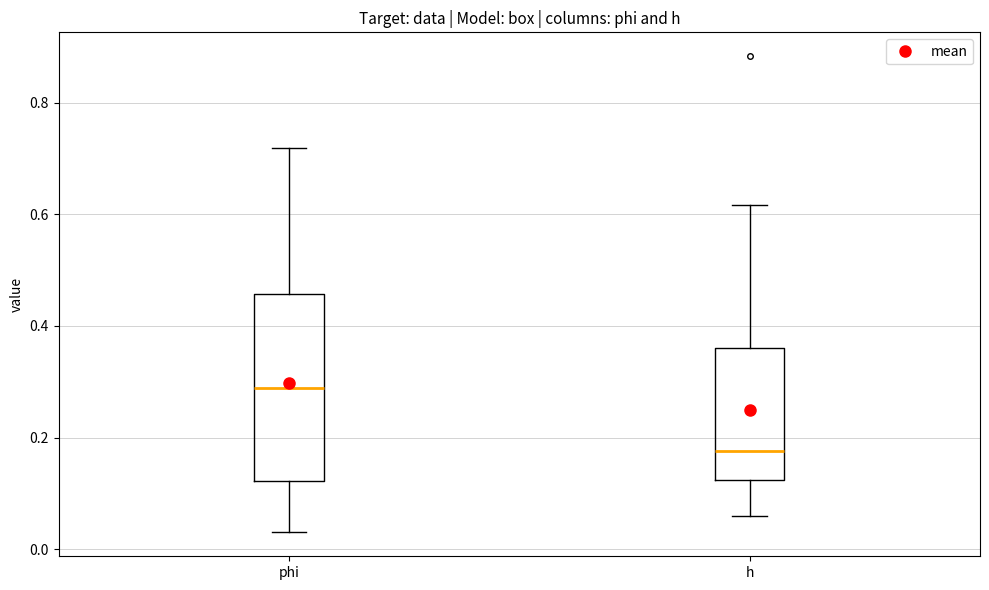

Comparing the boxes themselves (not the whiskers), which one is the tallest?

phi